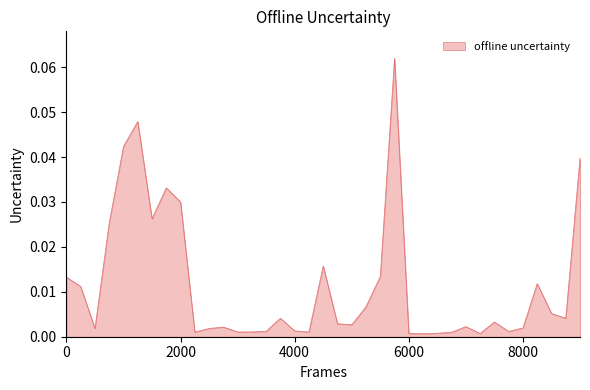

How many lines are shown in the chart?

1